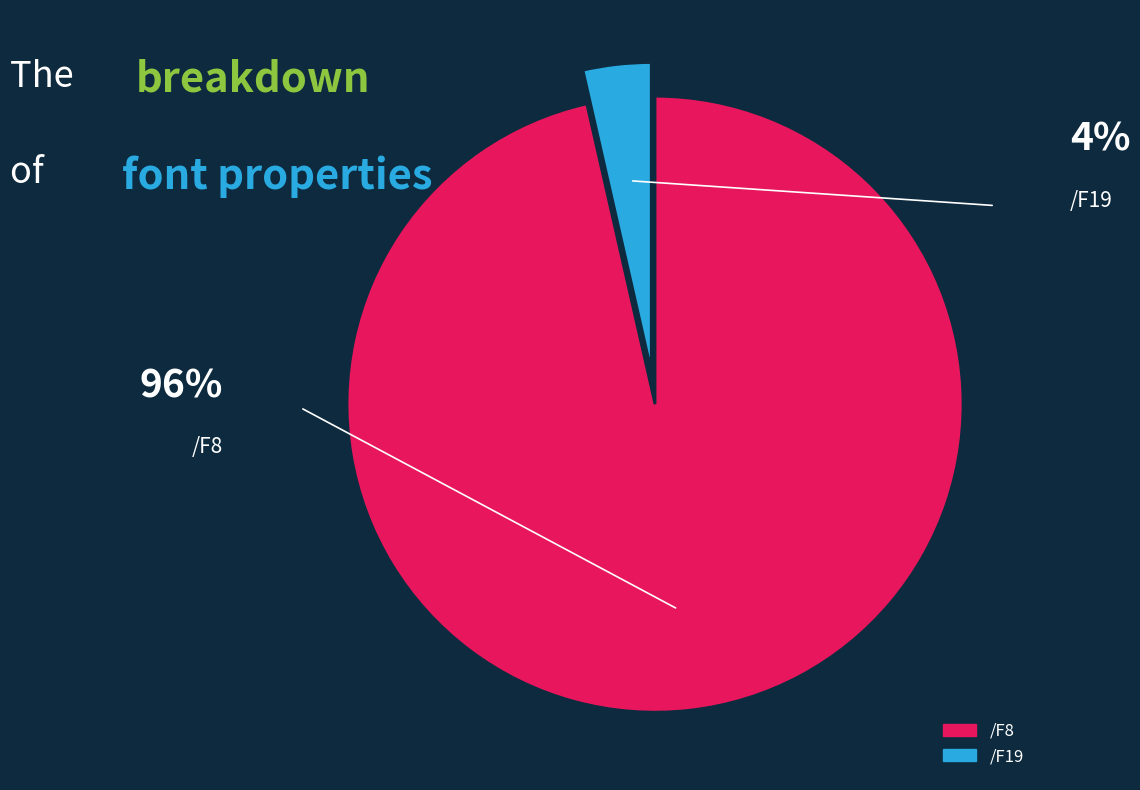

True or false: /F8 accounts for 37% of the total.

False